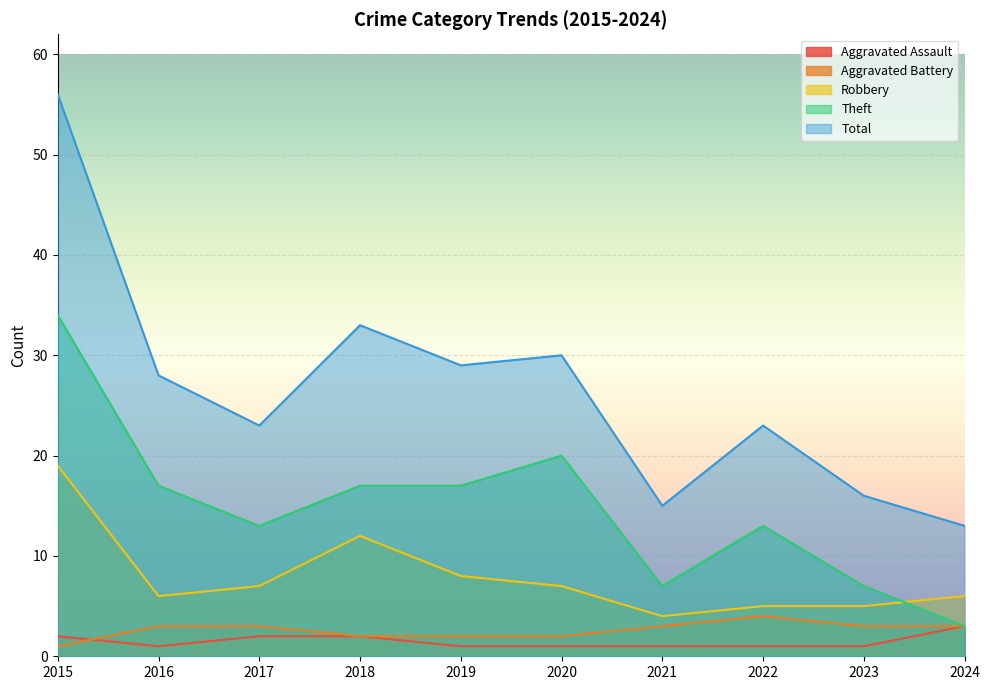

What are all the series names shown in the legend?

Aggravated Assault, Aggravated Battery, Robbery, Theft, Total